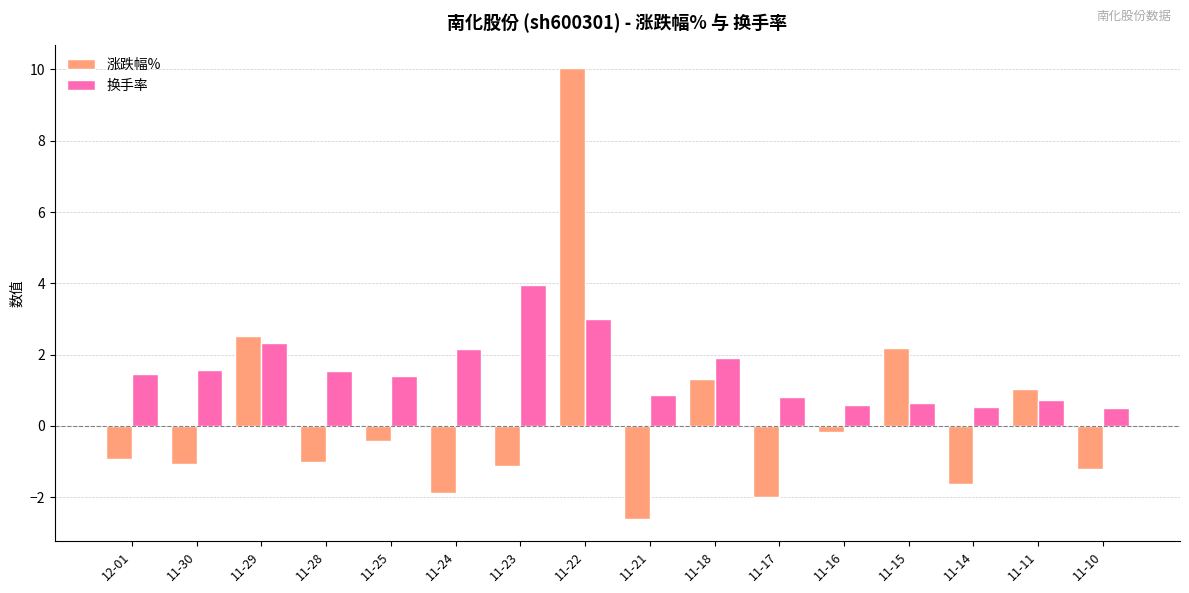

List the series in order of their peak value, highest first.

涨跌幅%, 换手率